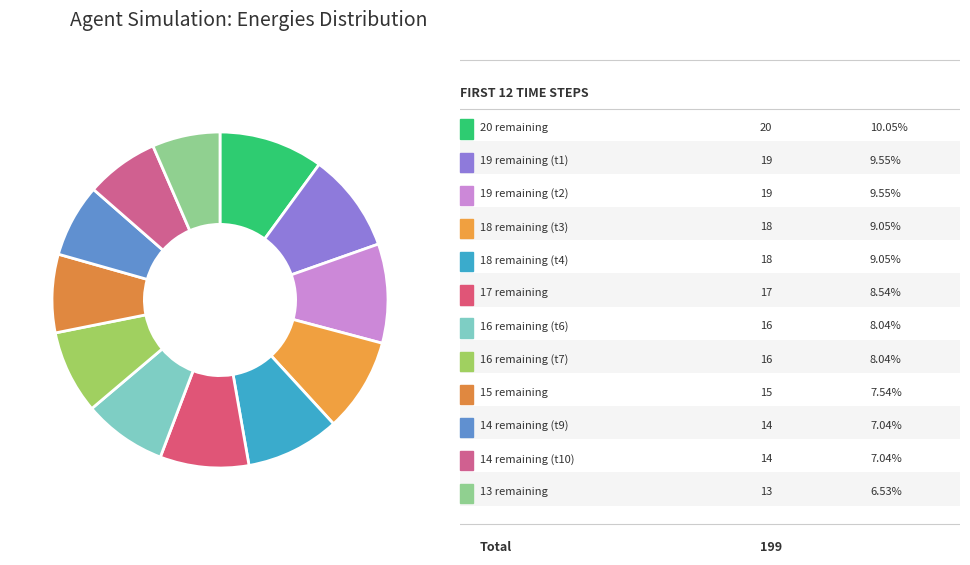

Does any single category account for the majority?

No